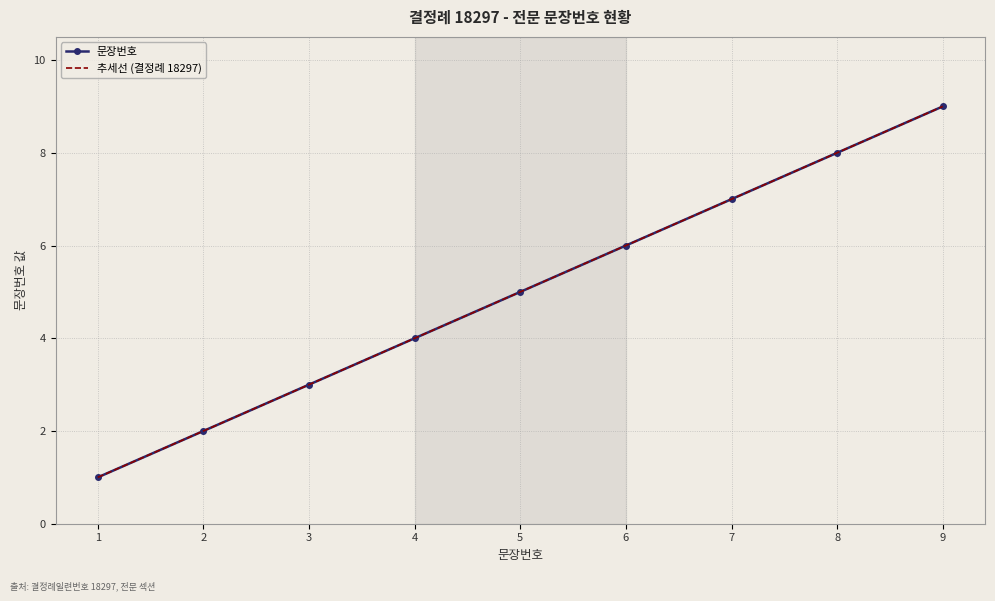

How many lines are shown in the chart?

2